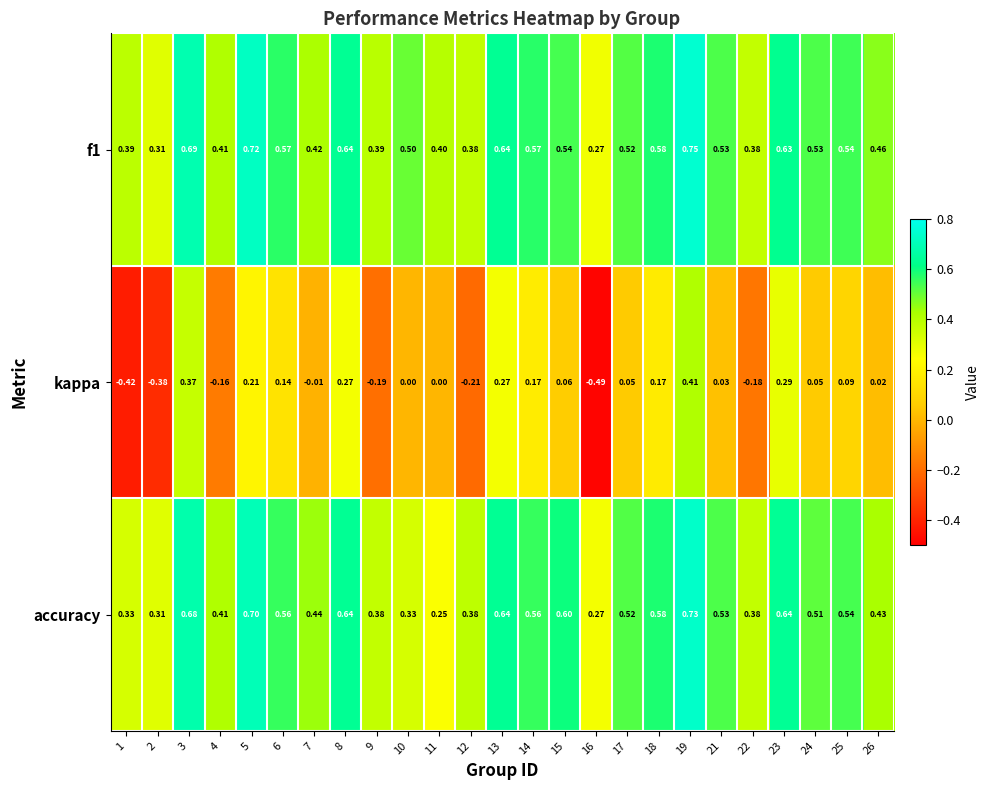

At which category does the chart reach its minimum across all series?

16